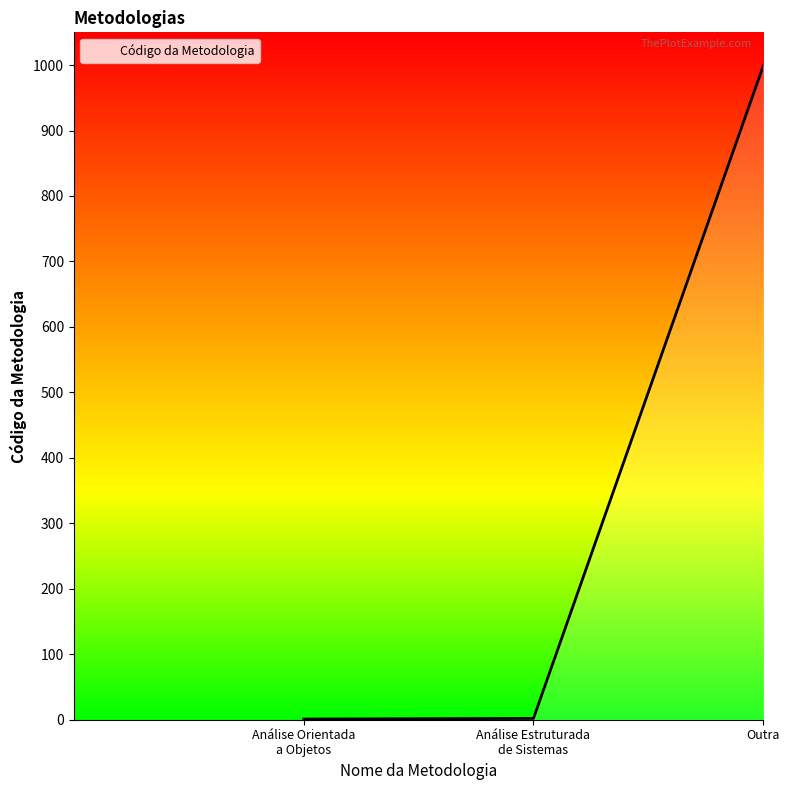

The value at Outra is 690. True or false?

False